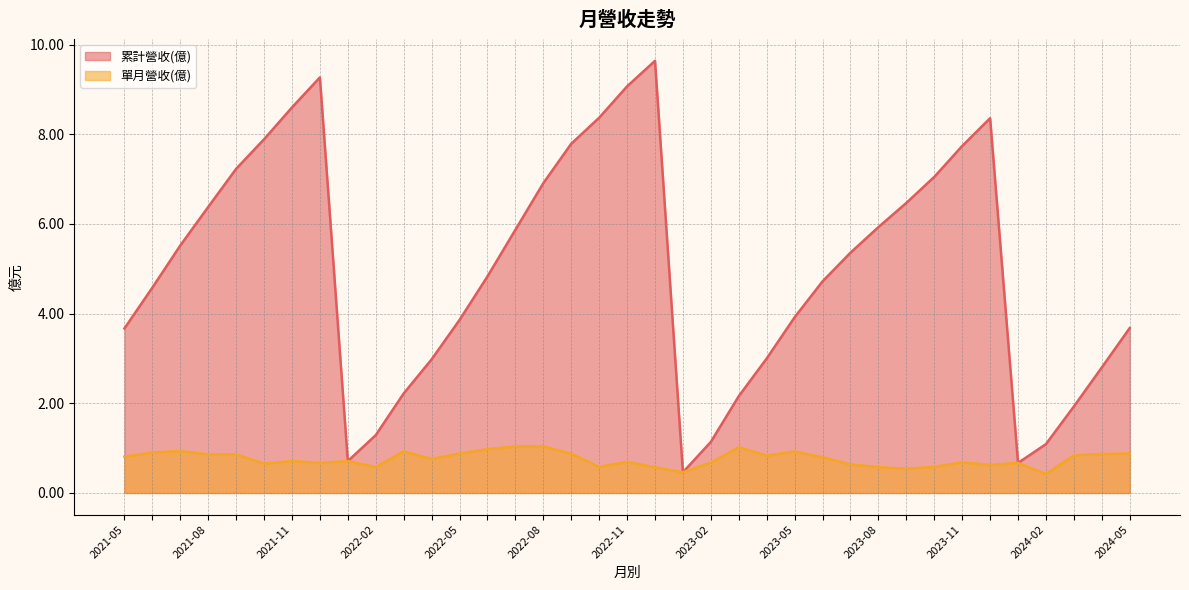

List the series in order of their overall mean, lowest first.

單月營收(億), 累計營收(億)